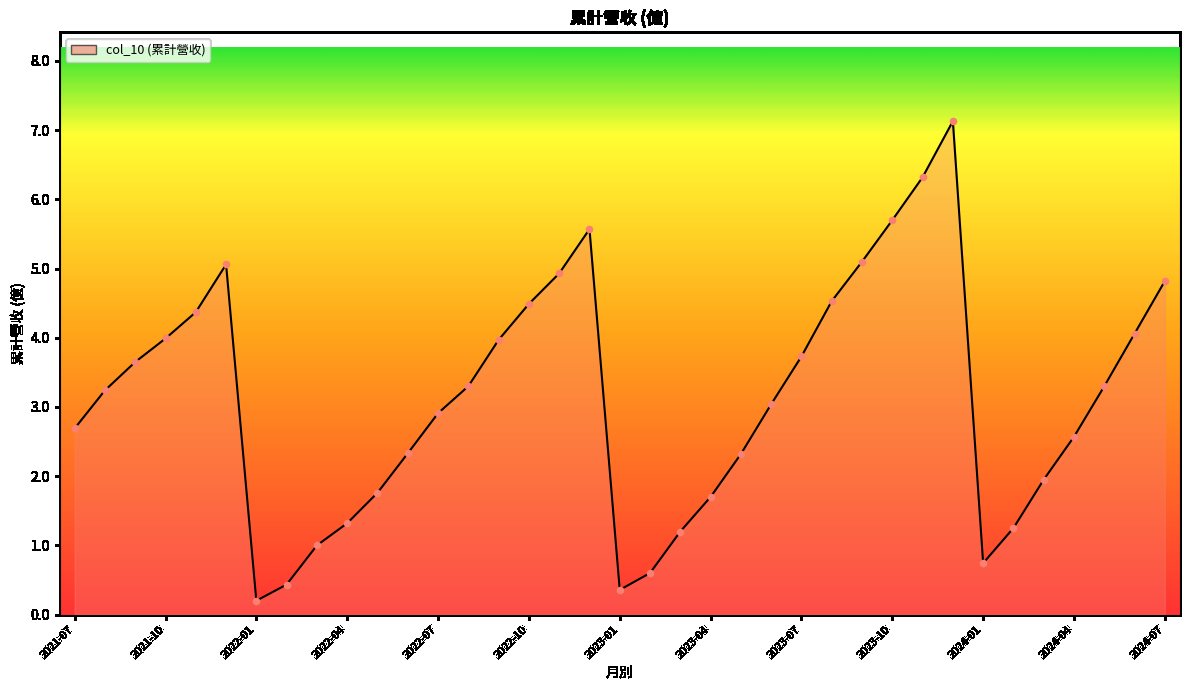

What is the difference between the maximum and minimum values?

6.9